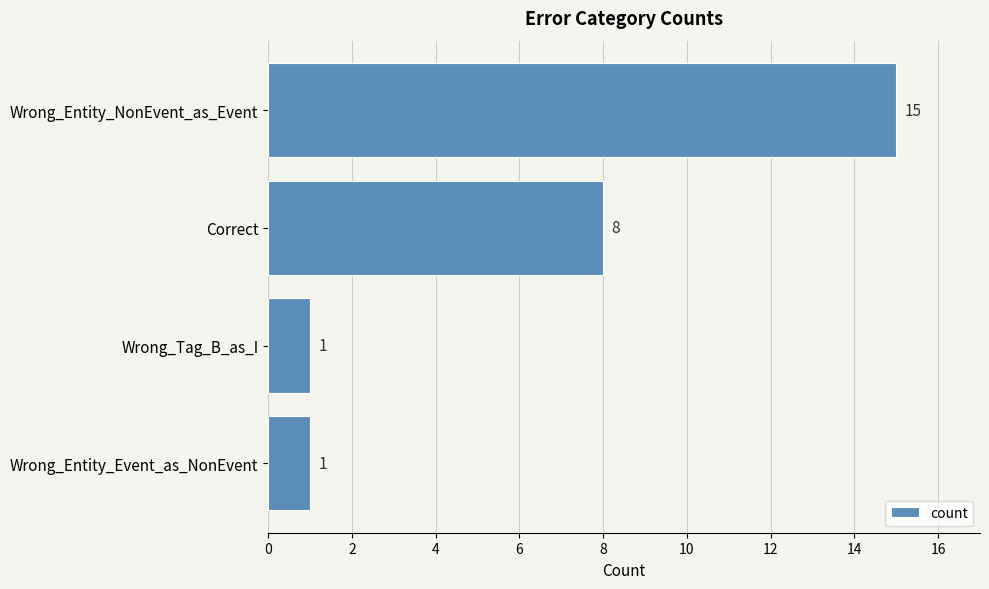

What is the sum of the values at Correct and Wrong_Tag_B_as_I?

9